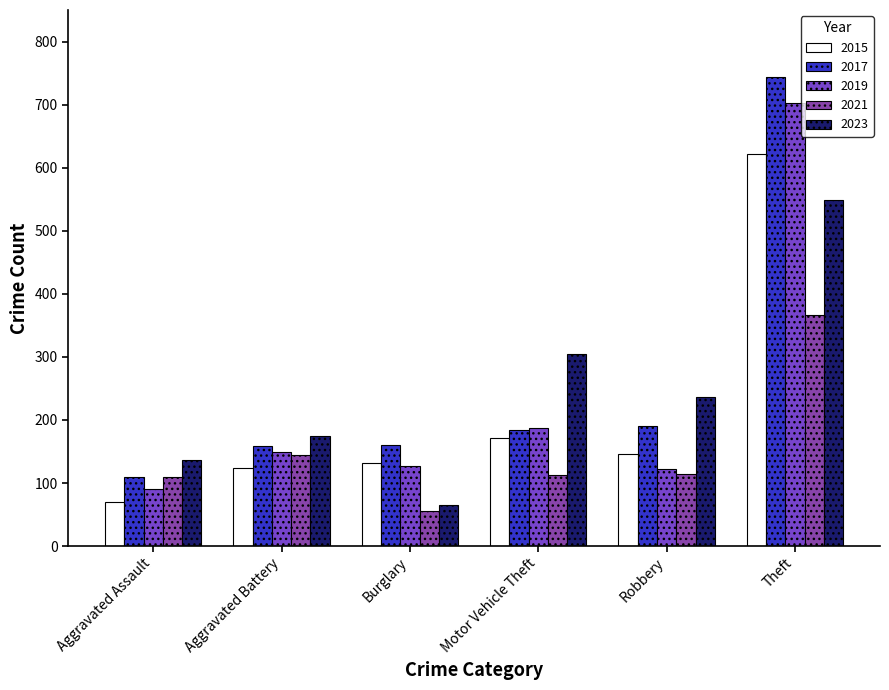

At which label does 2023 reach its minimum?

Burglary